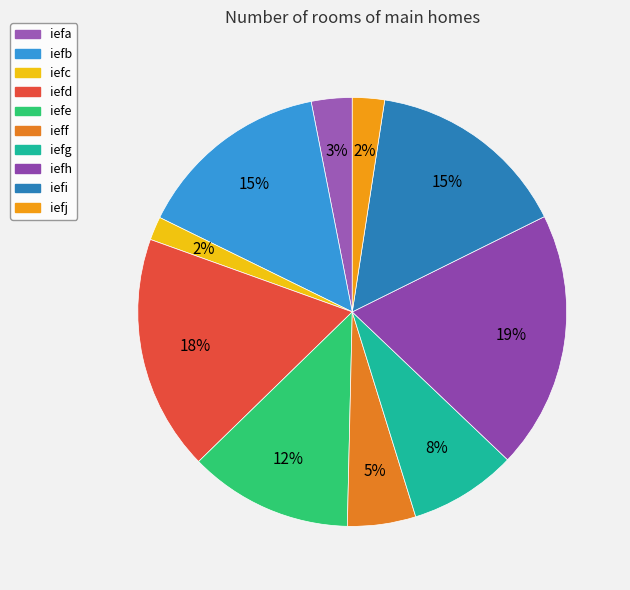

Combined, do iefj and iefh account for over 50%?

No